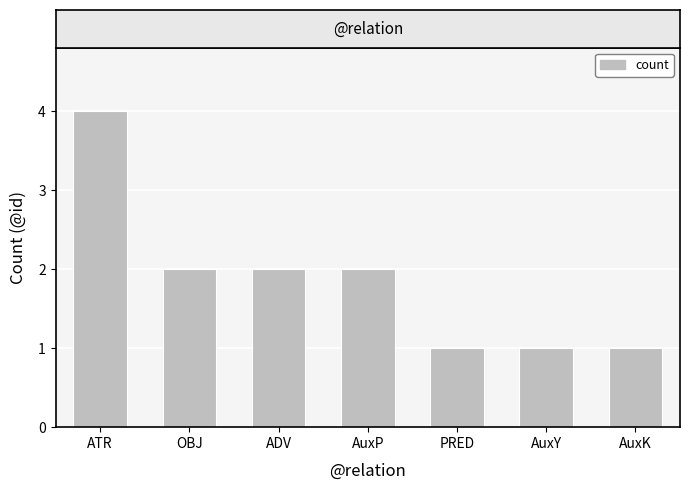

What is the label of the 6th bar from the right?

OBJ